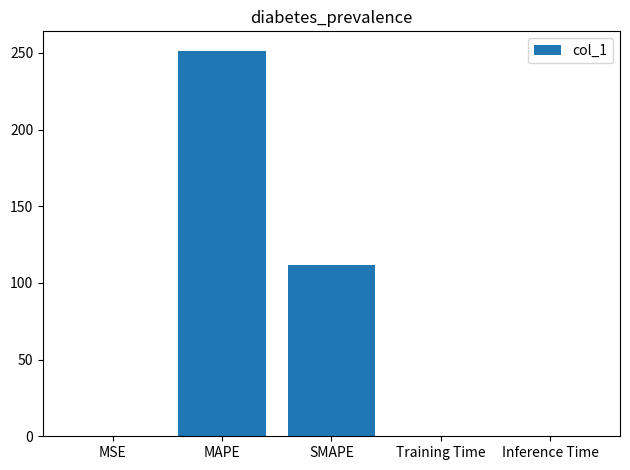

At which label is the value closest to 125?

SMAPE